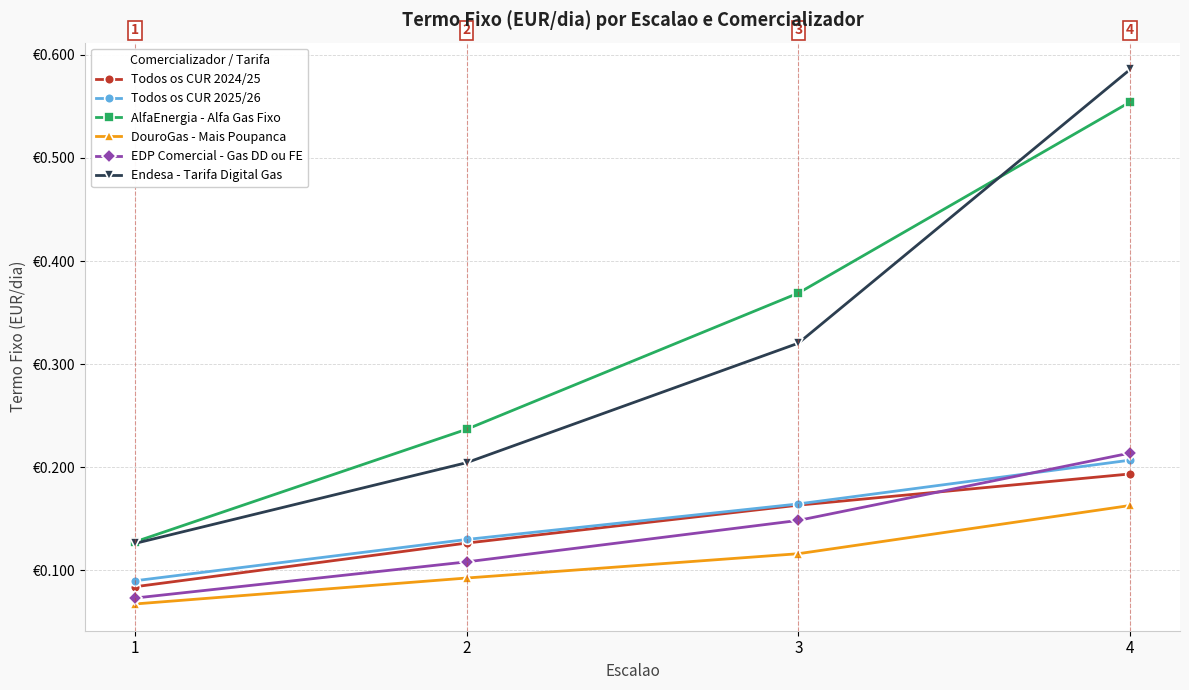

True or false: AlfaEnergia - Alfa Gas Fixo and DouroGas - Mais Poupanca cross at least once.

False